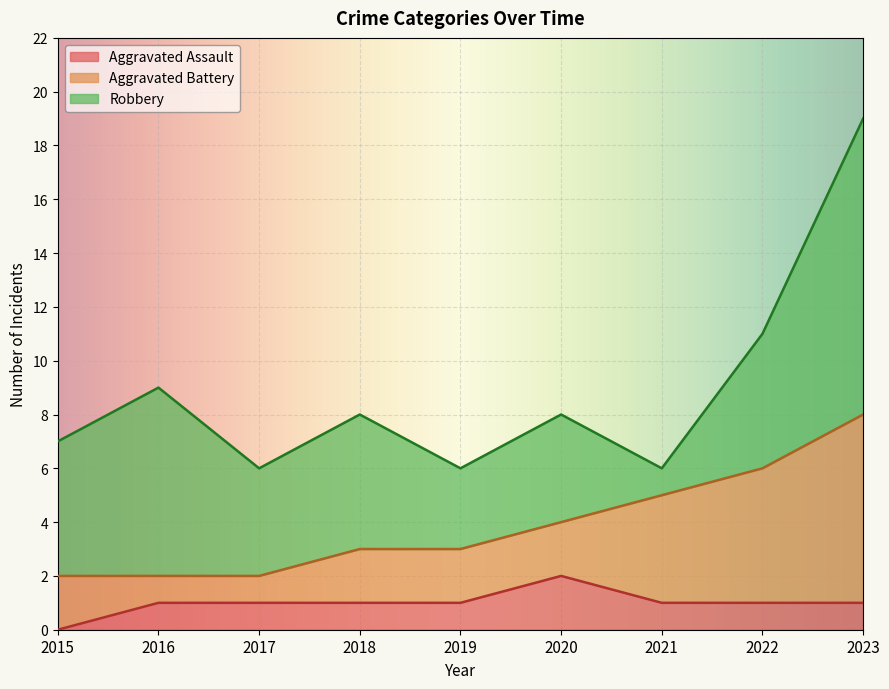

List the series in order of their overall mean, highest first.

Robbery, Aggravated Battery, Aggravated Assault